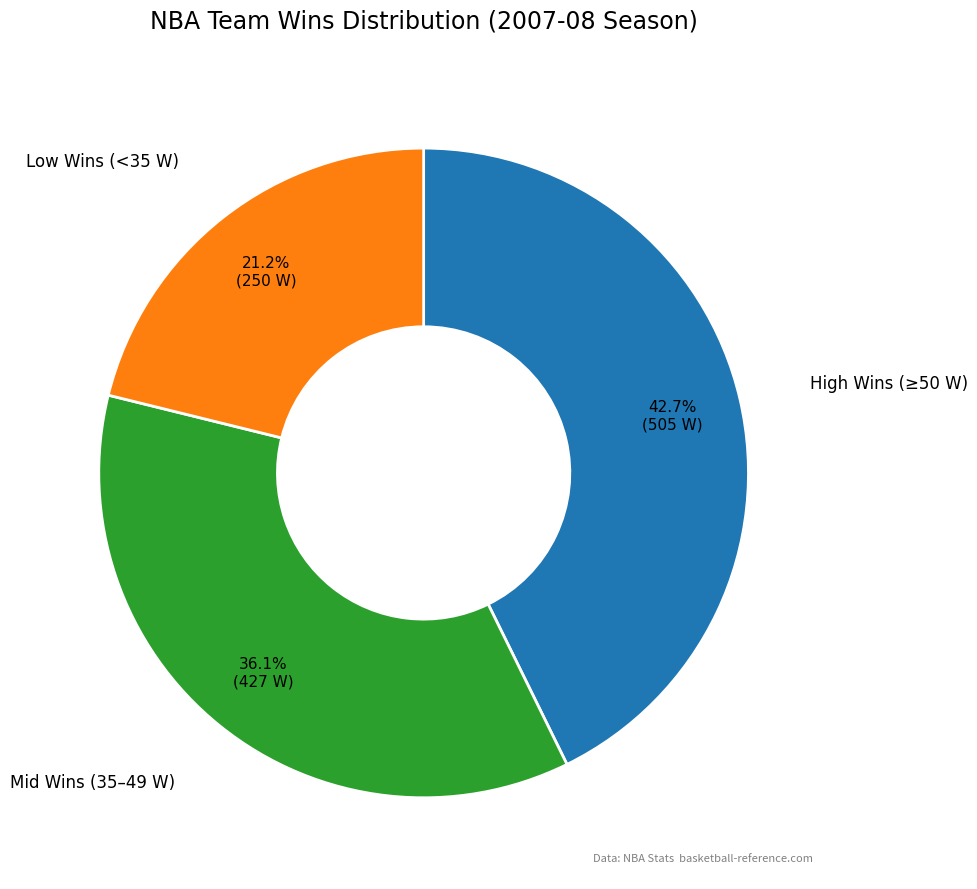

What is the total percentage of High Wins (≥50 W) and Mid Wins (35–49 W)?

78.8%